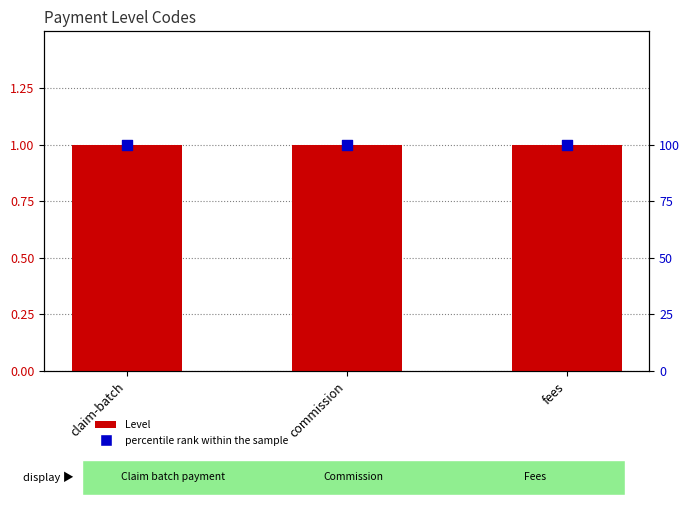

Which series contains the highest Y value?

percentile rank within the sample